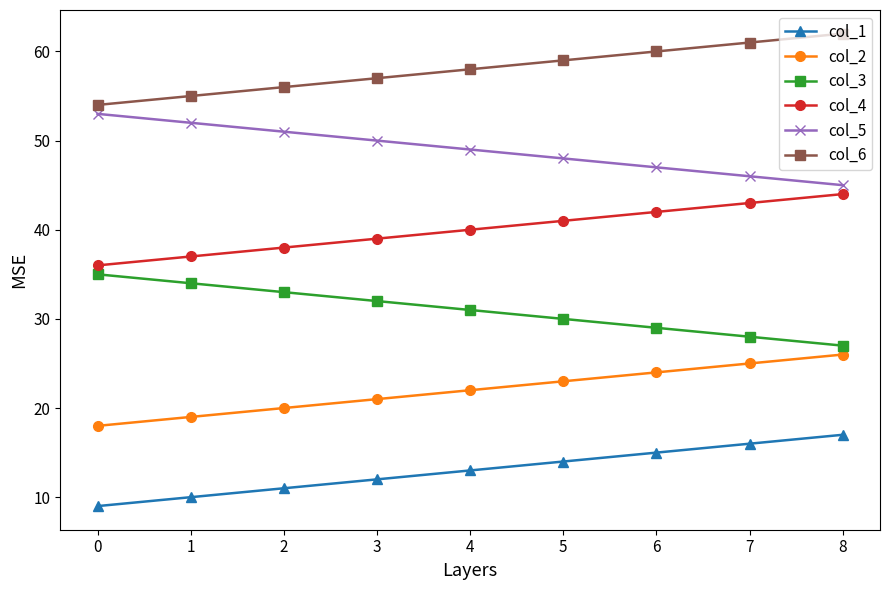

Rank the series at 0 from highest to lowest value.

col_6, col_5, col_4, col_3, col_2, col_1